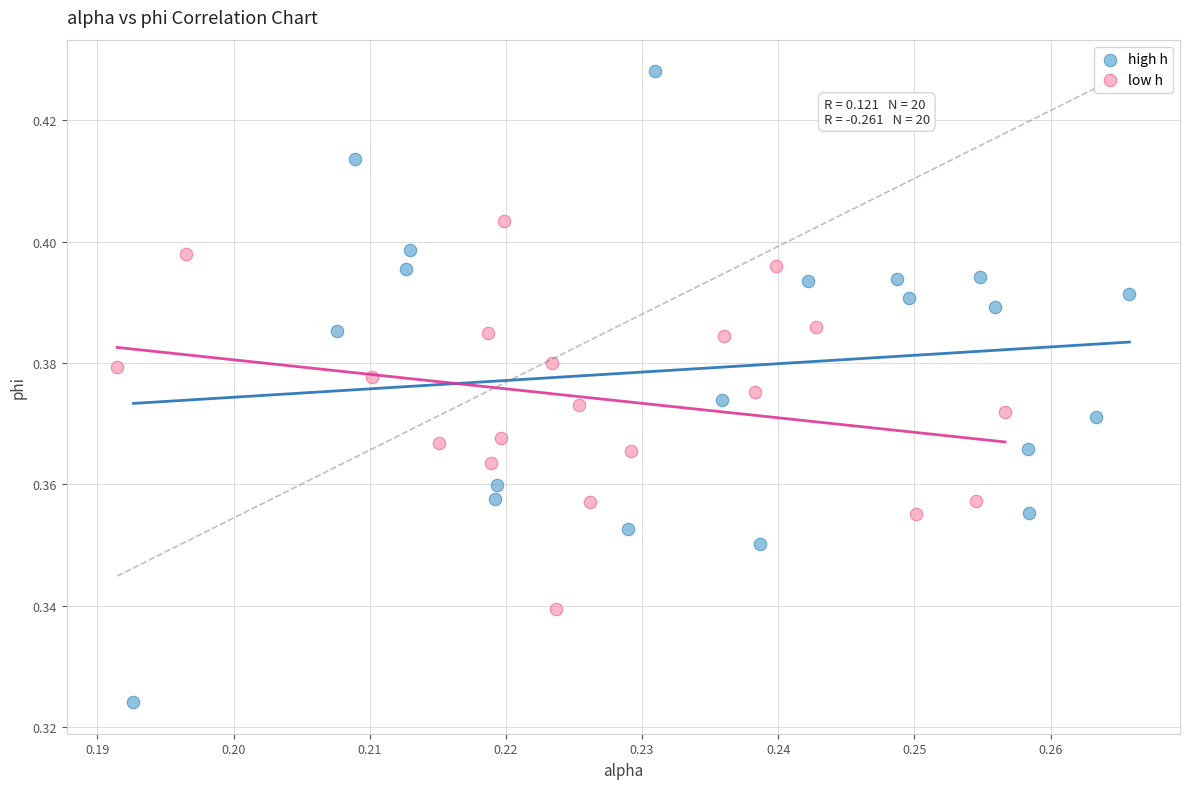

Which series reaches the minimum Y coordinate?

high h